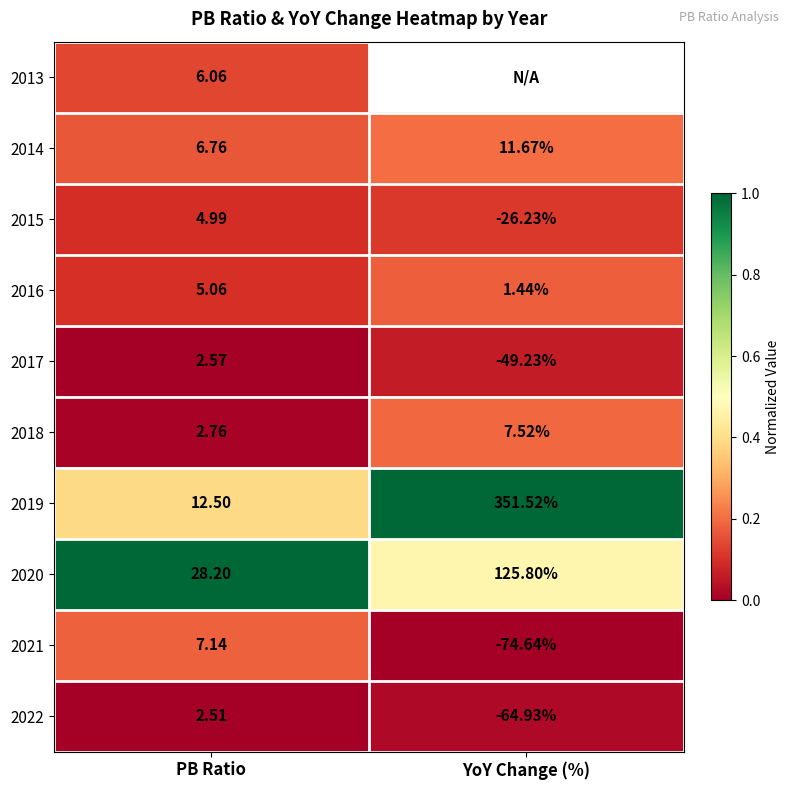

List the labels in order of 2017 value, largest first.

PB Ratio, YoY Change (%)